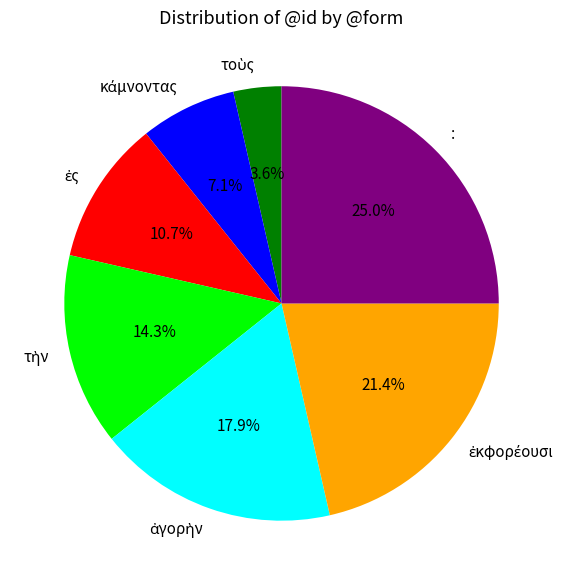

How much of the chart is everything except :?

75.0%